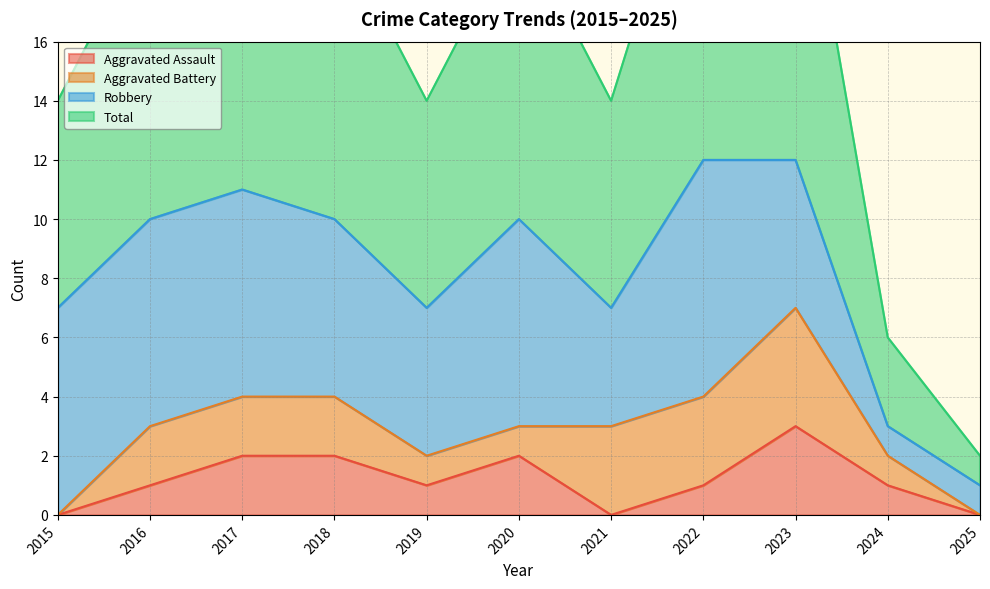

At how many categories does at least one series exceed 4?

9